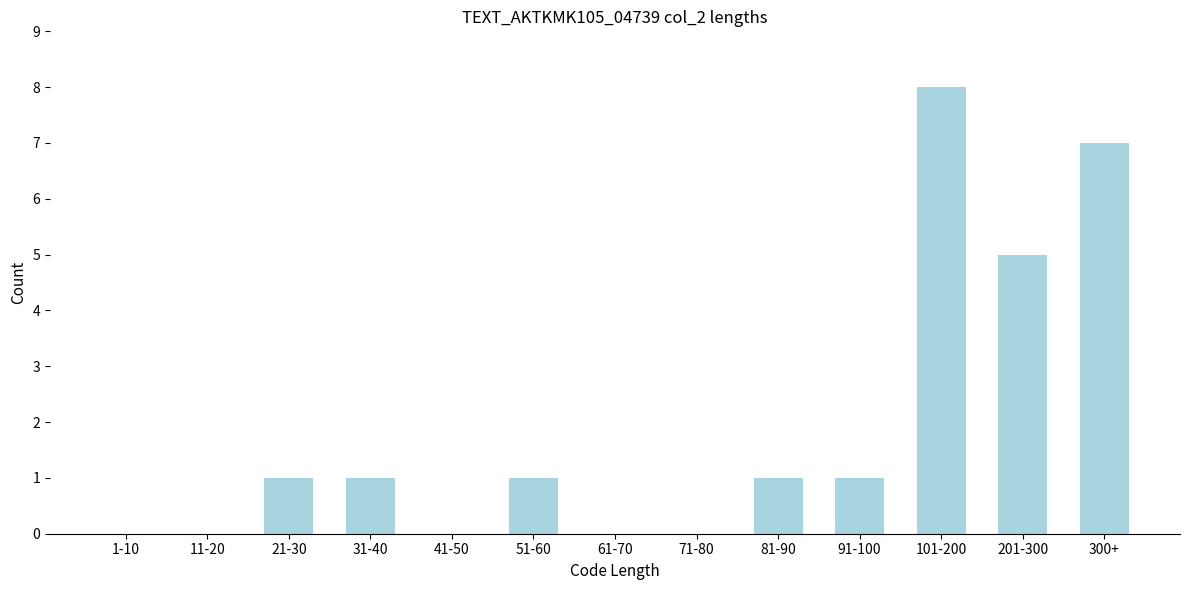

Reading left to right, list all the values displayed in this chart.

1-10=0	11-20=0	21-30=1	31-40=1	41-50=0	51-60=1	61-70=0	71-80=0	81-90=1	91-100=1	101-200=8	201-300=5	300+=7